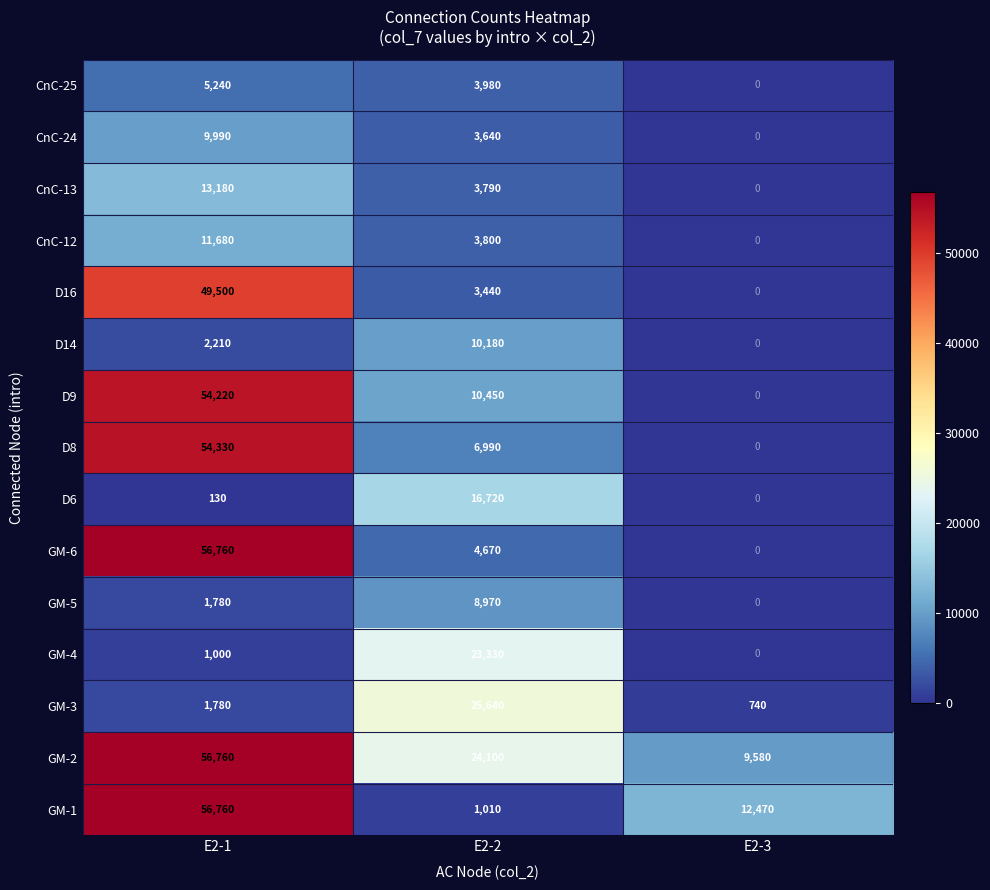

What is the difference between the highest and lowest values at E2-2?

24630